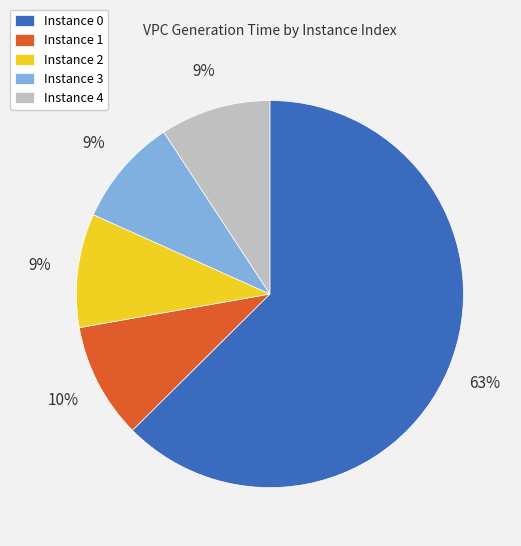

To the nearest percent, what percentage of the pie is Instance 4?

9%